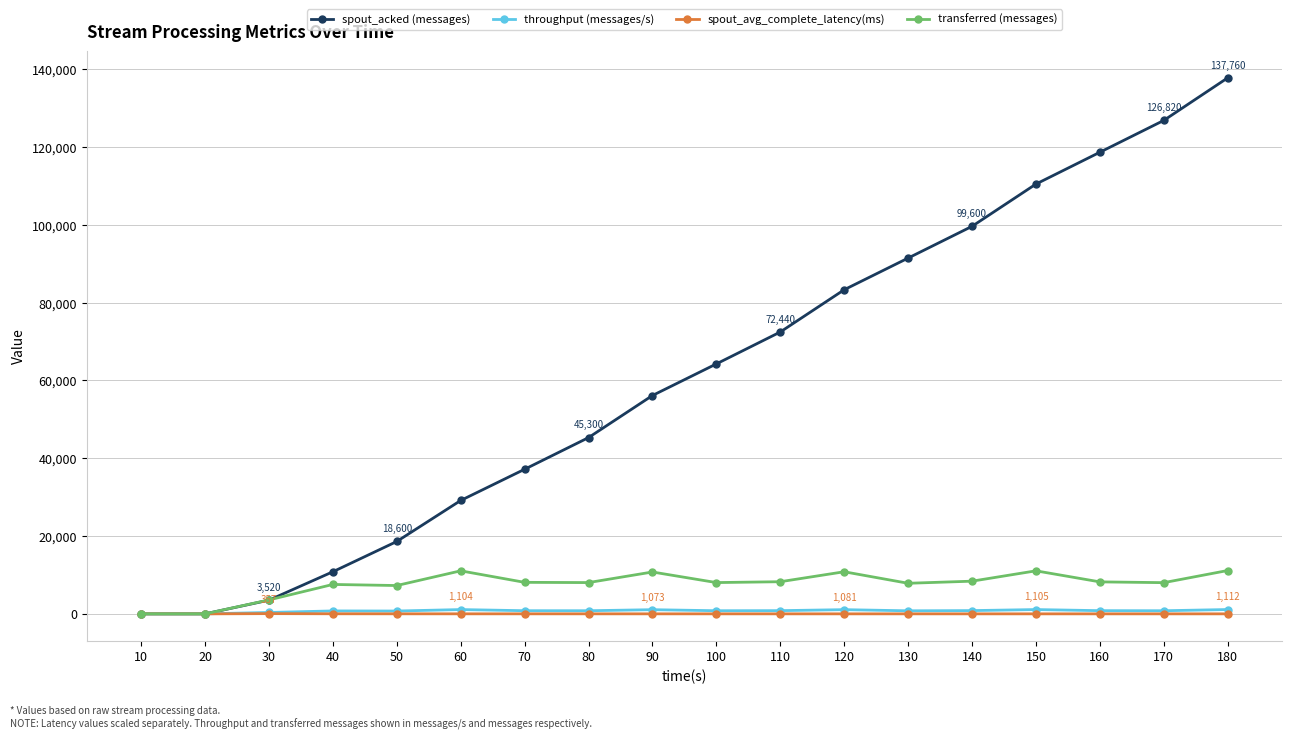

True or false: spout_acked (messages) has more than 1 interior local peaks.

False